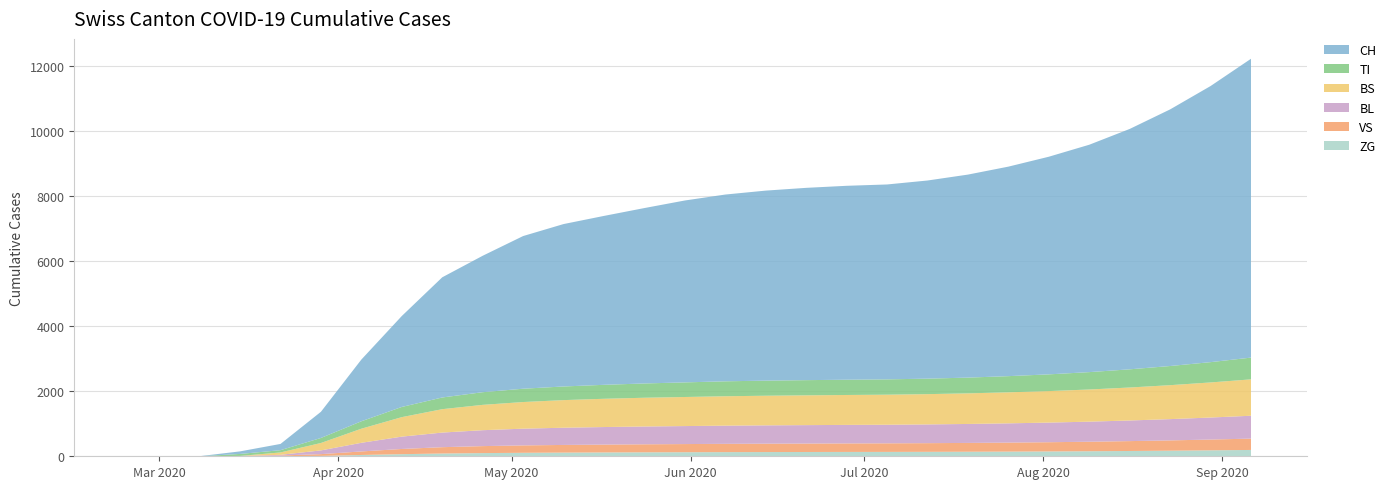

Reading right to left, what are all the values shown in this chart?

CH: 2020-09-06=9200	2020-08-30=8500	2020-08-23=7900	2020-08-16=7400	2020-08-09=7000	2020-08-02=6700	2020-07-26=6450	2020-07-19=6250	2020-07-12=6100	2020-07-05=6000	2020-06-28=5970	2020-06-21=5920	2020-06-14=5850	2020-06-07=5750	2020-05-31=5600	2020-05-24=5400	2020-05-17=5200	2020-05-10=5000	2020-05-03=4700	2020-04-26=4200	2020-04-19=3700	2020-04-12=2800	2020-04-05=1900	2020-03-29=806	2020-03-22=192	2020-03-15=79	2020-03-08=3	2020-03-01=0	2020-02-25=0
TI: 2020-09-06=670	2020-08-30=625	2020-08-23=590	2020-08-16=560	2020-08-09=535	2020-08-02=515	2020-07-26=498	2020-07-19=485	2020-07-12=477	2020-07-05=472	2020-06-28=470	2020-06-21=468	2020-06-14=465	2020-06-07=460	2020-05-31=450	2020-05-24=440	2020-05-17=430	2020-05-10=420	2020-05-03=410	2020-04-26=390	2020-04-19=360	2020-04-12=314	2020-04-05=229	2020-03-29=155	2020-03-22=70	2020-03-15=61	2020-03-08=0	2020-03-01=0	2020-02-25=0
BS: 2020-09-06=1120	2020-08-30=1080	2020-08-23=1045	2020-08-16=1015	2020-08-09=990	2020-08-02=970	2020-07-26=955	2020-07-19=942	2020-07-12=932	2020-07-05=925	2020-06-28=921	2020-06-21=917	2020-06-14=912	2020-06-07=905	2020-05-31=895	2020-05-24=885	2020-05-17=870	2020-05-10=850	2020-05-03=820	2020-04-26=780	2020-04-19=720	2020-04-12=600	2020-04-05=434	2020-03-29=228	2020-03-22=73	2020-03-15=0	2020-03-08=0	2020-03-01=0	2020-02-25=0
BL: 2020-09-06=704	2020-08-30=678	2020-08-23=655	2020-08-16=635	2020-08-09=618	2020-08-02=604	2020-07-26=593	2020-07-19=584	2020-07-12=577	2020-07-05=572	2020-06-28=570	2020-06-21=567	2020-06-14=564	2020-06-07=560	2020-05-31=554	2020-05-24=548	2020-05-17=540	2020-05-10=530	2020-05-03=515	2020-04-26=490	2020-04-19=450	2020-04-12=380	2020-04-05=266	2020-03-29=115	2020-03-22=21	2020-03-15=5	2020-03-08=0	2020-03-01=0	2020-02-25=0
VS: 2020-09-06=349	2020-08-30=332	2020-08-23=317	2020-08-16=304	2020-08-09=293	2020-08-02=284	2020-07-26=277	2020-07-19=271	2020-07-12=267	2020-07-05=264	2020-06-28=262	2020-06-21=260	2020-06-14=258	2020-06-07=255	2020-05-31=251	2020-05-24=247	2020-05-17=242	2020-05-10=236	2020-05-03=228	2020-04-26=215	2020-04-19=195	2020-04-12=160	2020-04-05=109	2020-03-29=54	2020-03-22=19	2020-03-15=6	2020-03-08=0	2020-03-01=0	2020-02-25=0
ZG: 2020-09-06=195	2020-08-30=183	2020-08-23=172	2020-08-16=163	2020-08-09=155	2020-08-02=149	2020-07-26=144	2020-07-19=140	2020-07-12=137	2020-07-05=135	2020-06-28=134	2020-06-21=132	2020-06-14=130	2020-06-07=128	2020-05-31=125	2020-05-24=122	2020-05-17=118	2020-05-10=113	2020-05-03=107	2020-04-26=98	2020-04-19=85	2020-04-12=65	2020-04-05=40	2020-03-29=12	2020-03-22=5	2020-03-15=0	2020-03-08=0	2020-03-01=0	2020-02-25=0